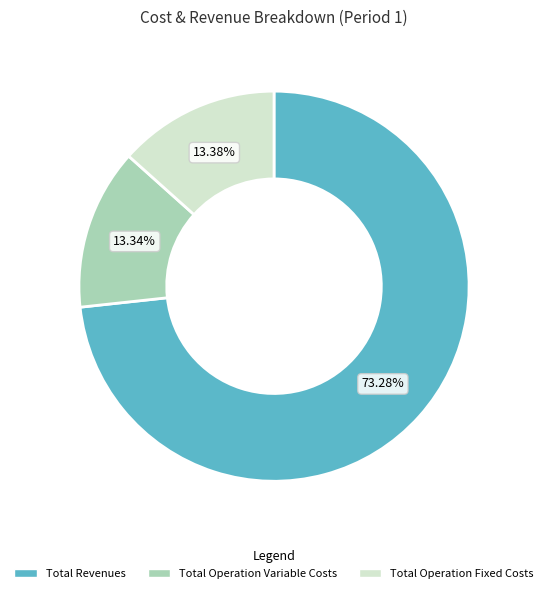

Does any single category account for the majority?

Yes